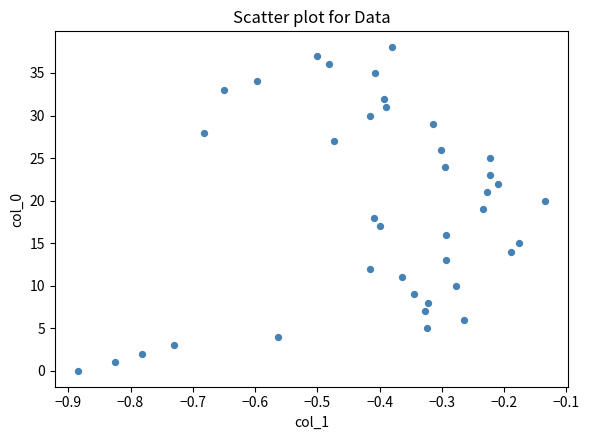

What is the range of Y values (max minus min)?

38